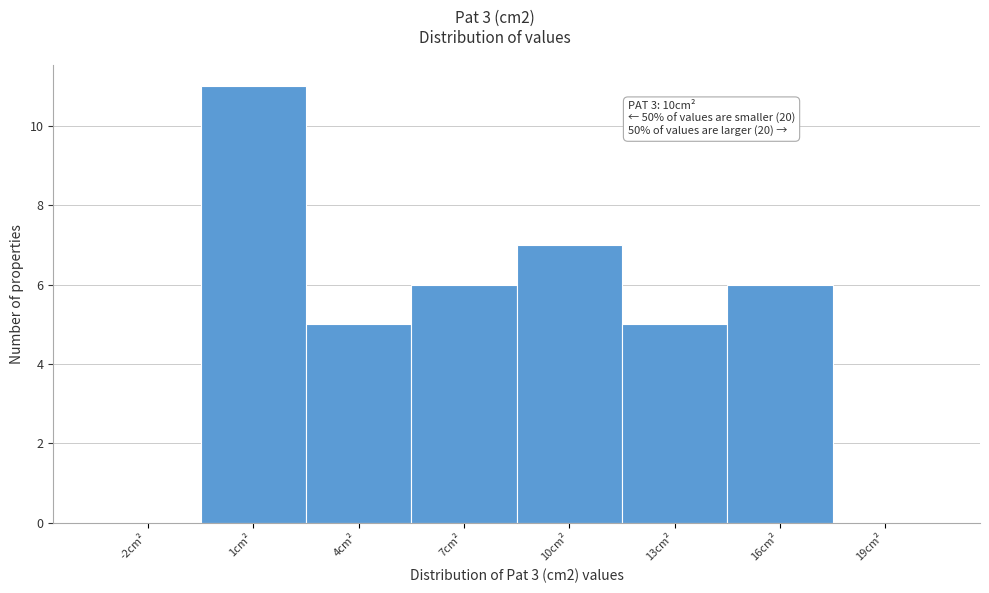

Reading left to right, list all the values displayed in this chart.

-2cm²=0	1cm²=11	4cm²=5	7cm²=6	10cm²=7	13cm²=5	16cm²=6	19cm²=0